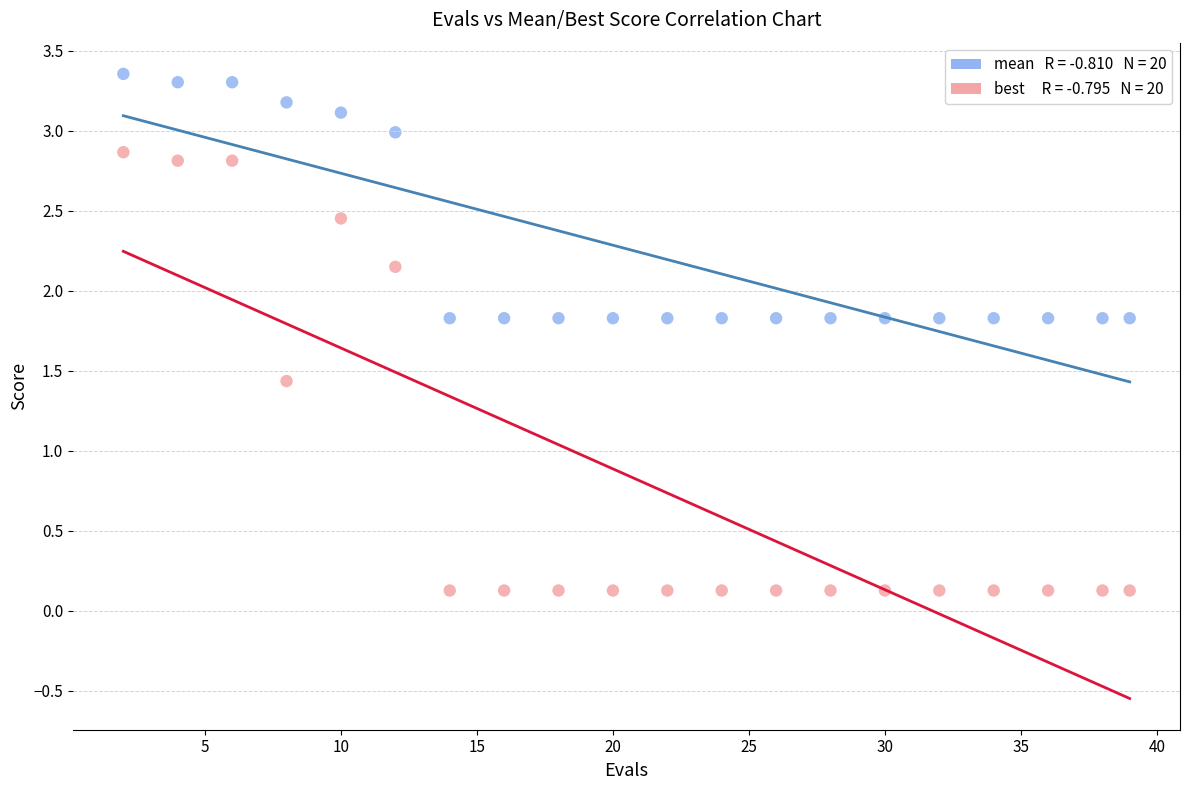

Across all series, what Y value is closest to 1?

1.4